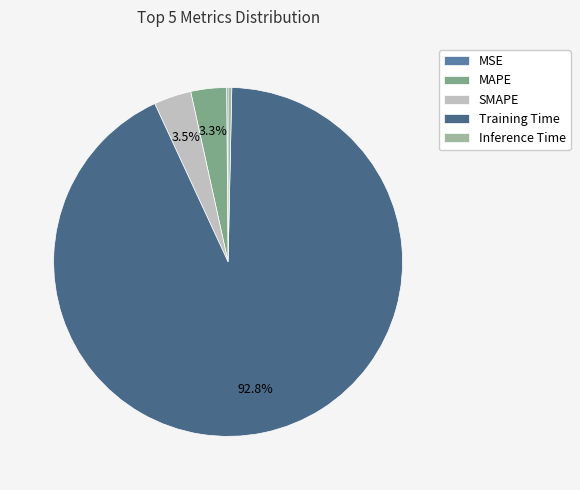

Is the sum of MAPE and Training Time greater than half?

Yes